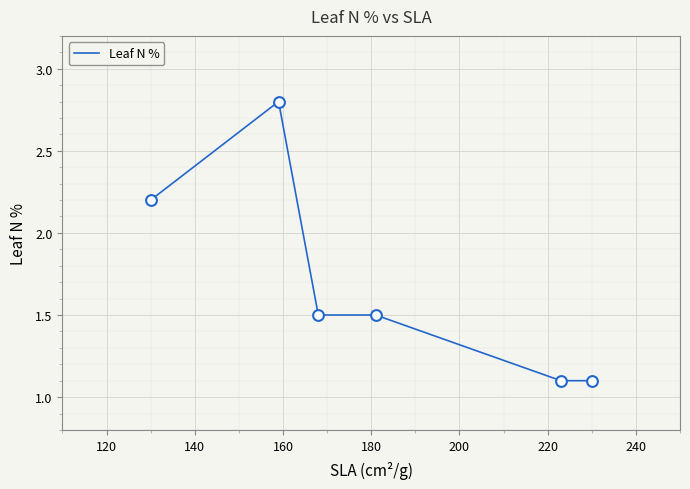

What is the difference between the maximum and minimum values?

1.7